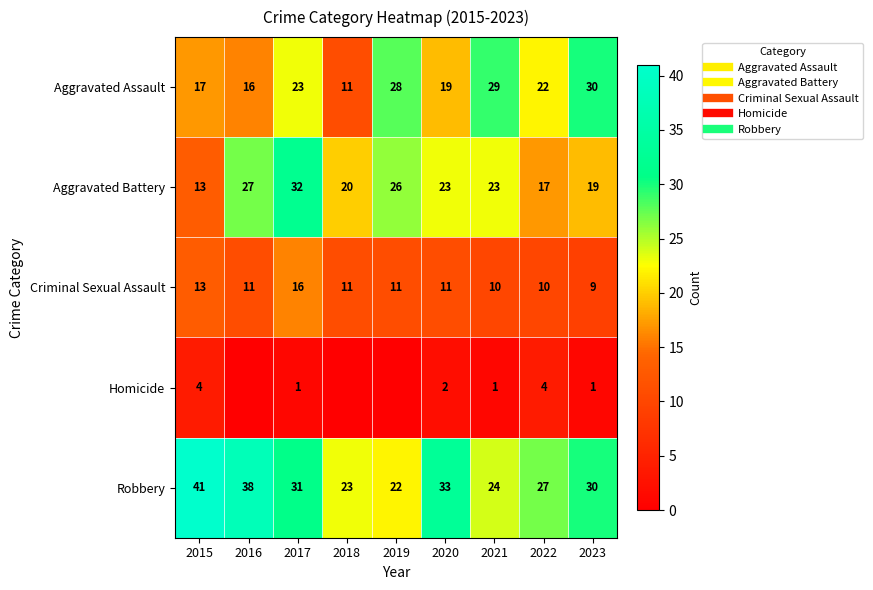

At how many categories does at least one series exceed 12?

9